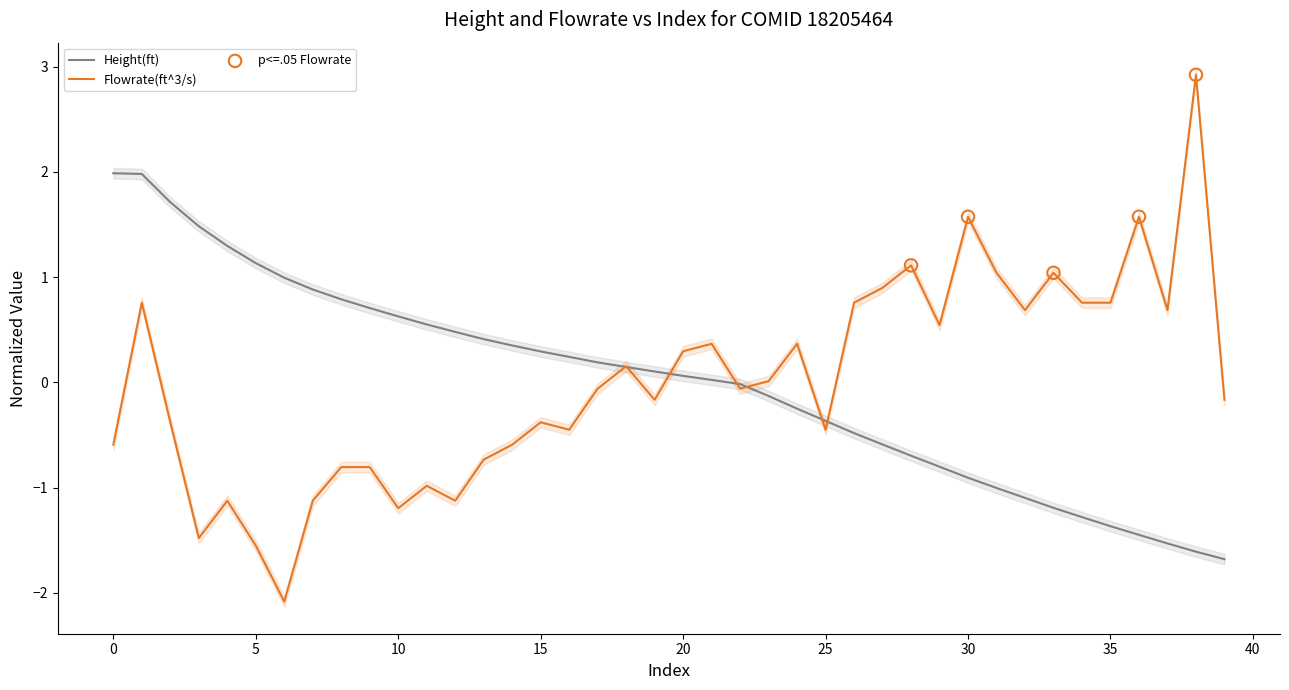

Which series has the largest total across all categories?

Flowrate(ft^3/s)